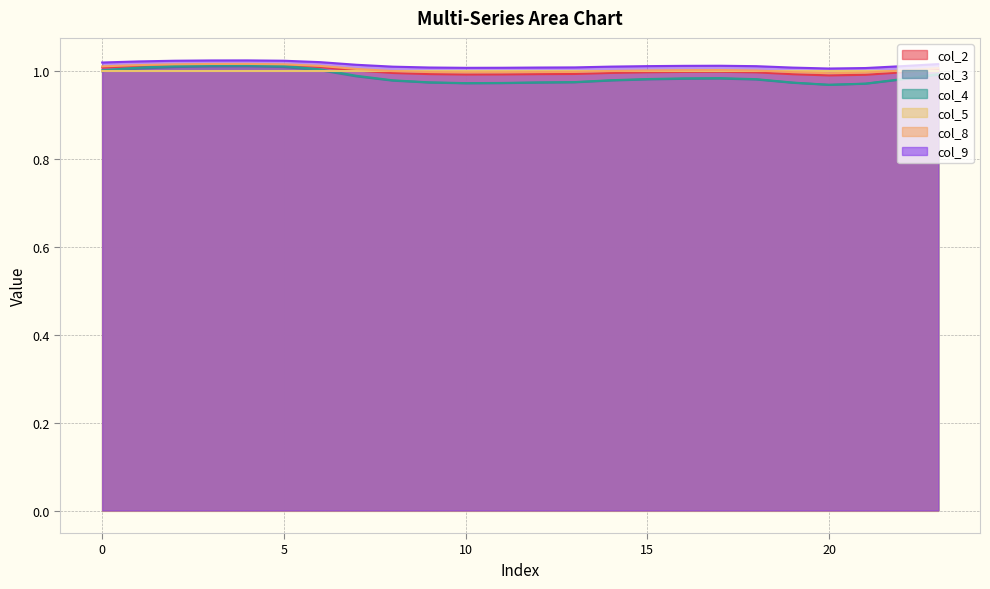

What is the value of the col_2 point at the 12th from the left?

1.0